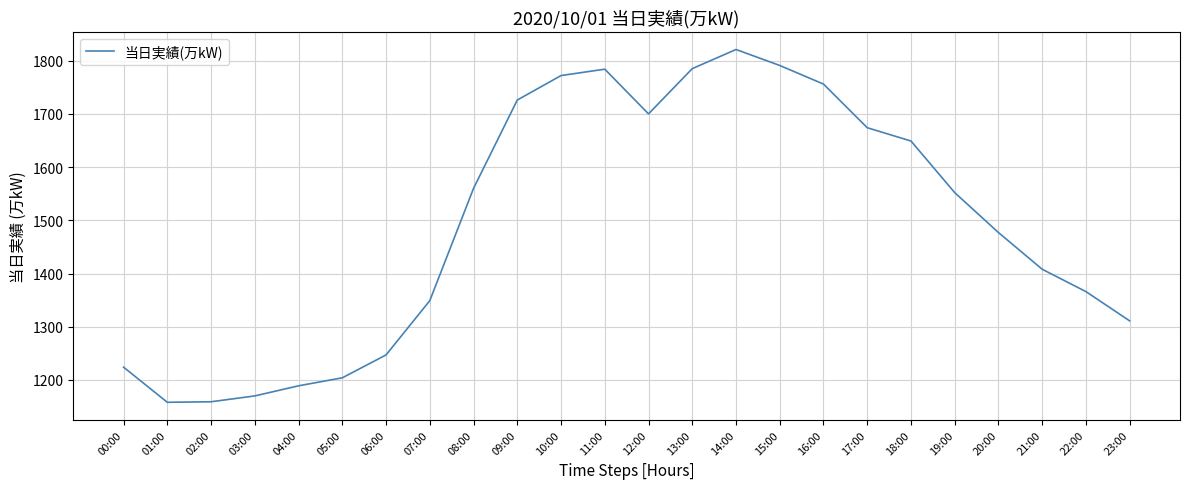

What is the difference between the values at 18:00 and 10:00?

123